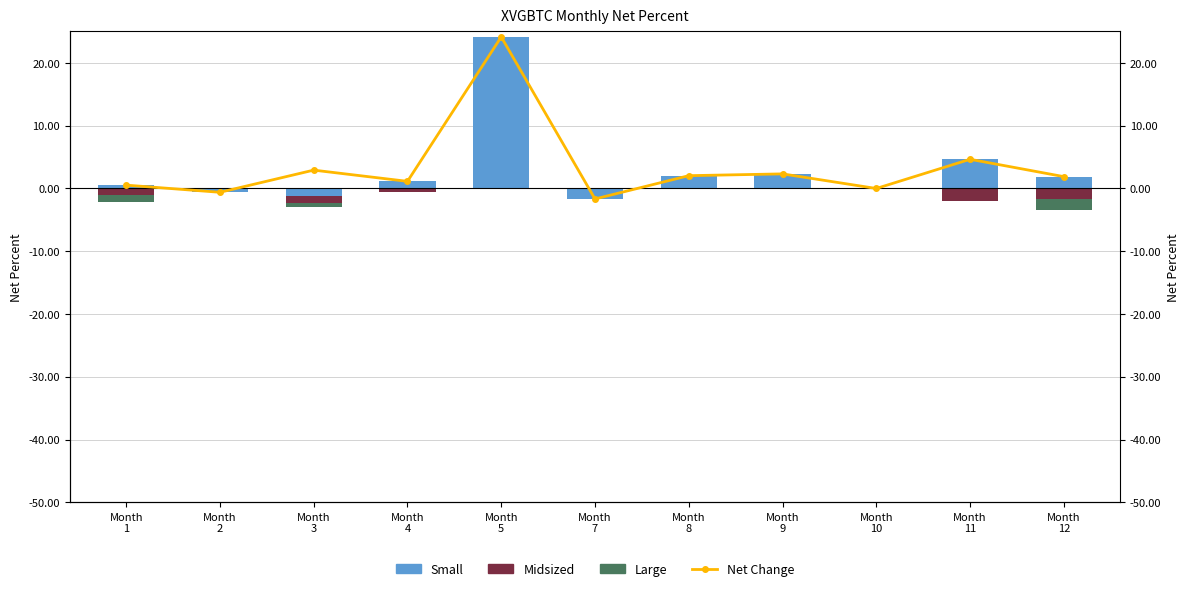

What are all the series names shown in the legend?

Net Change, Small, Midsized, Large